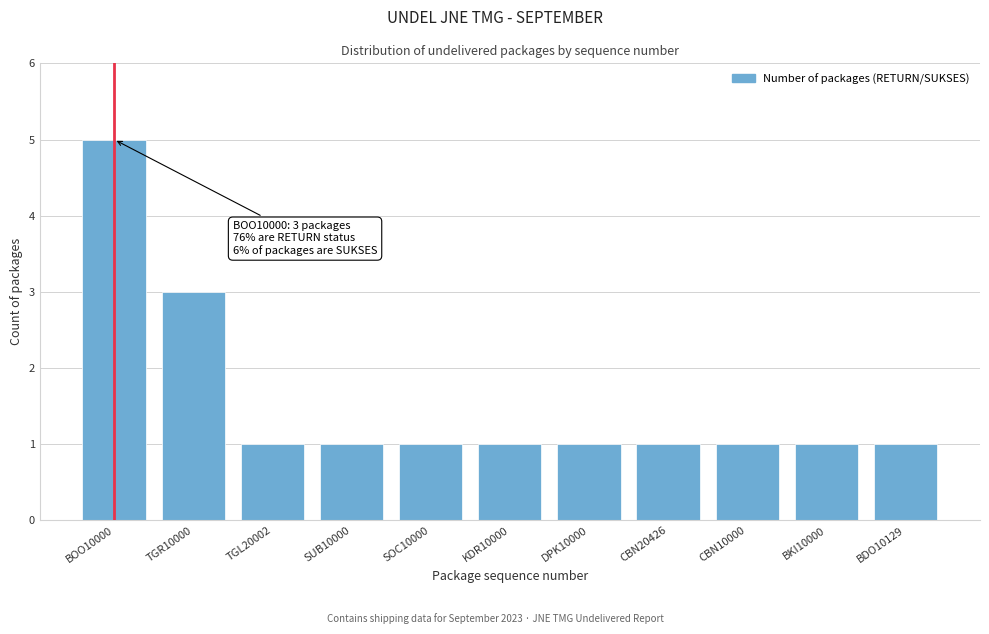

Reading left to right, what are all the values shown in this chart?

5	3	1	1	1	1	1	1	1	1	1